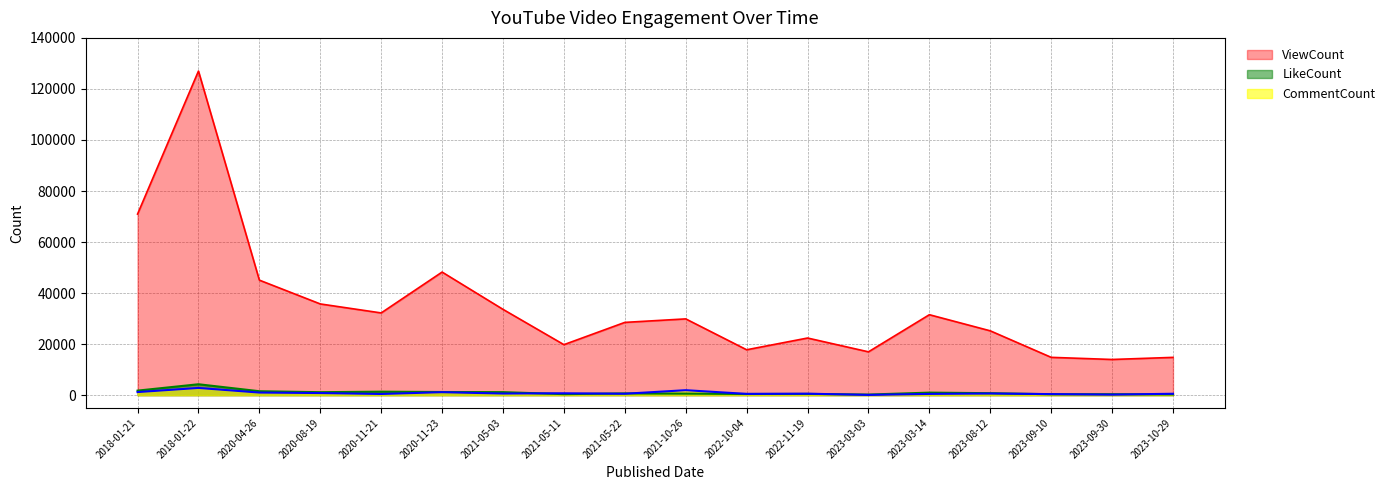

Does the chart have visible grid lines?

Yes